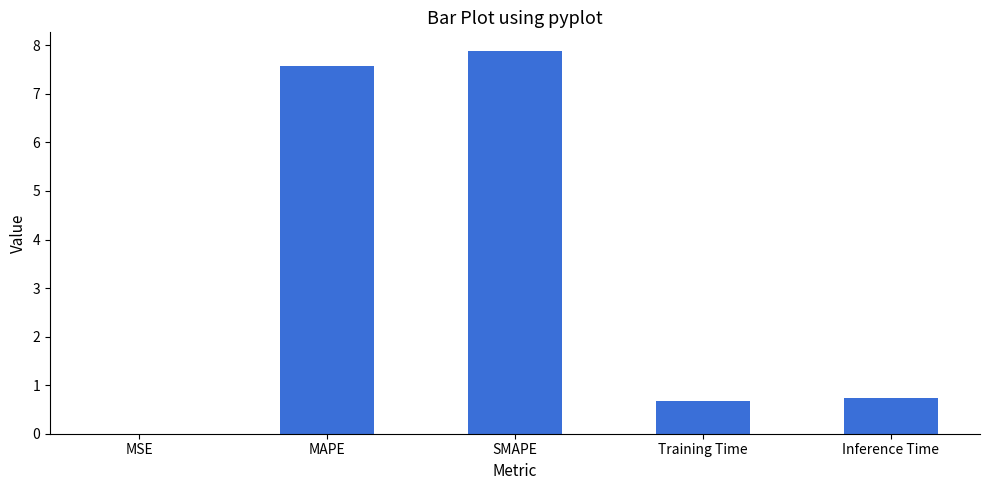

True or false: the data shows 0.2 at Training Time.

False